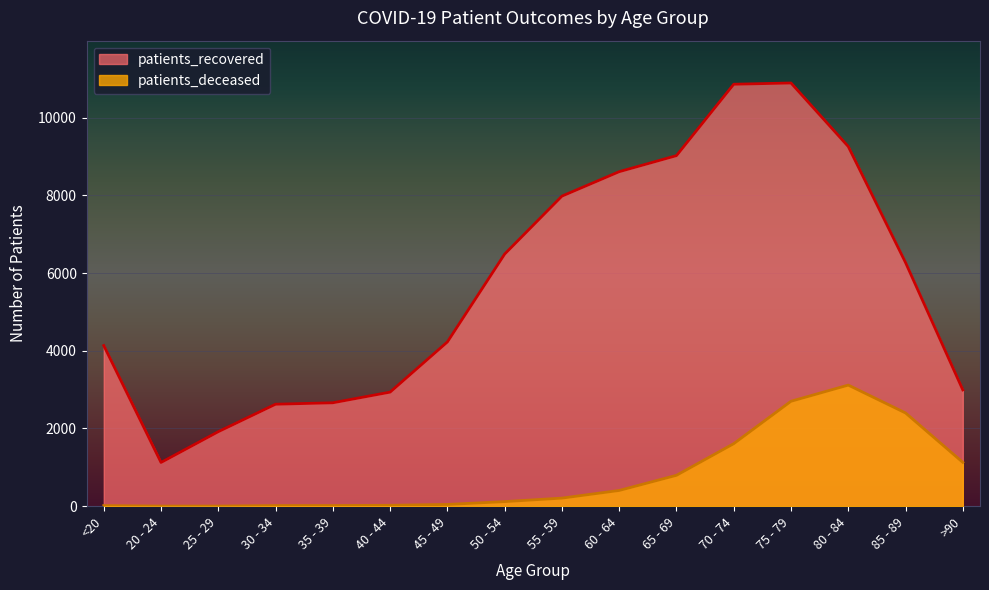

At which category does patients_recovered reach its first local peak?

75 - 79